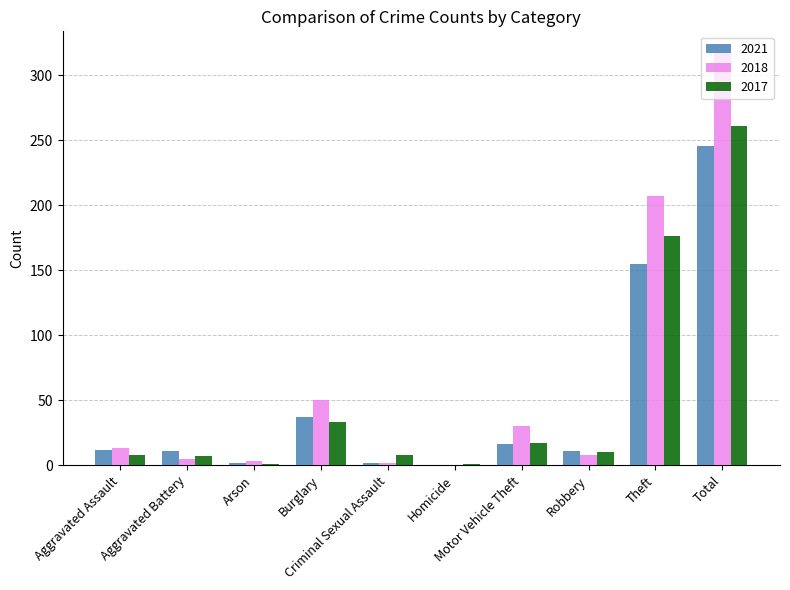

What is the maximum value shown in the chart?

318